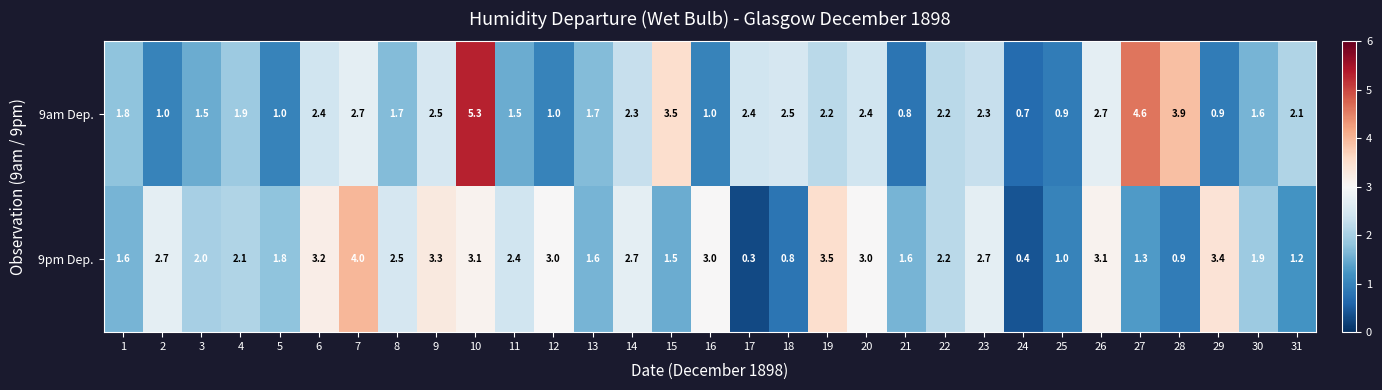

How many values in the 9am Dep. series exceed 2?

16